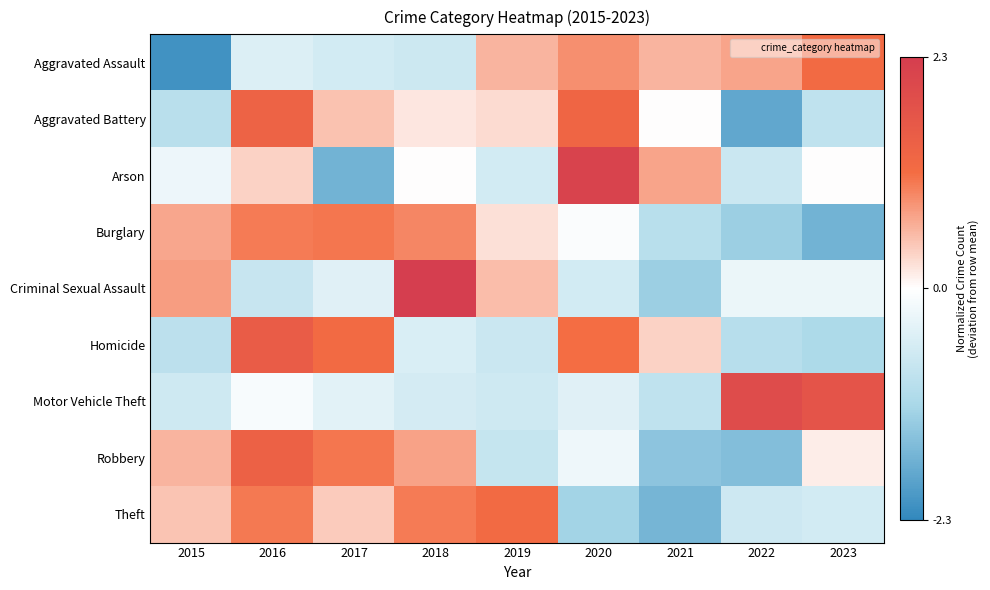

Which series changed the most between 2020 and 2023?

Homicide